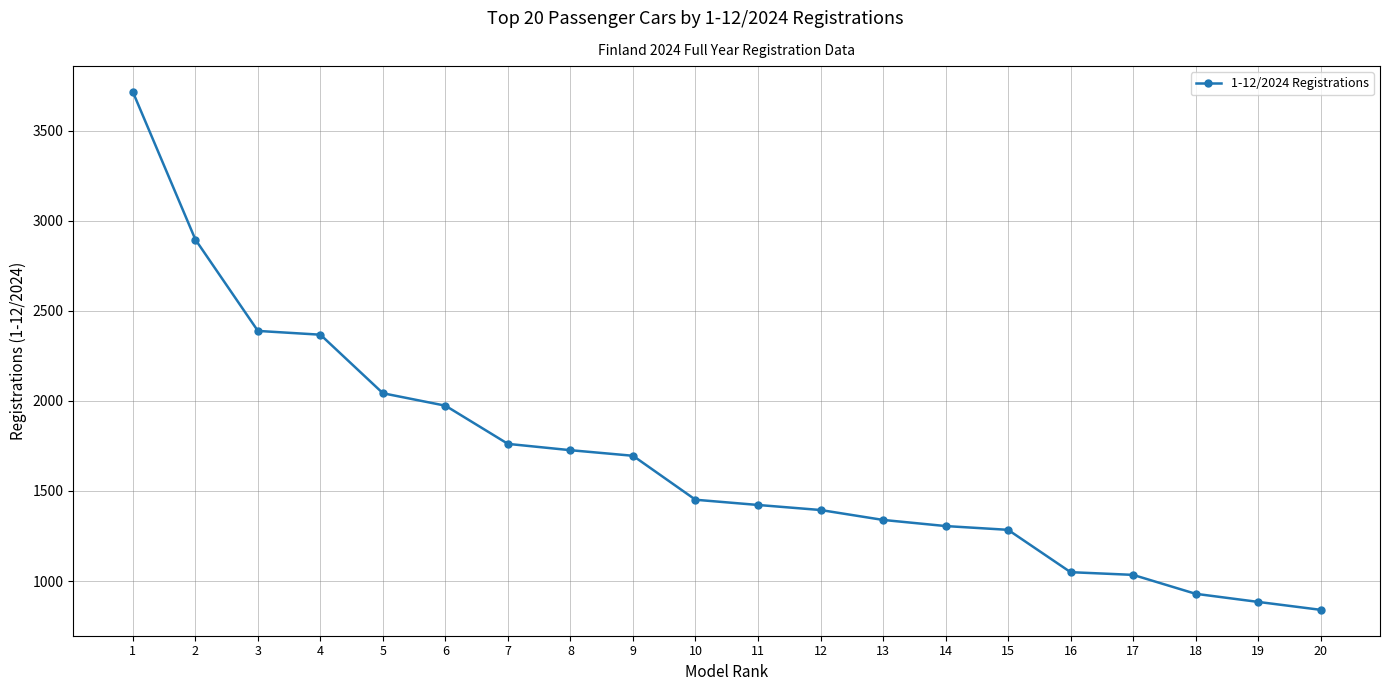

What is the smallest value displayed?

840